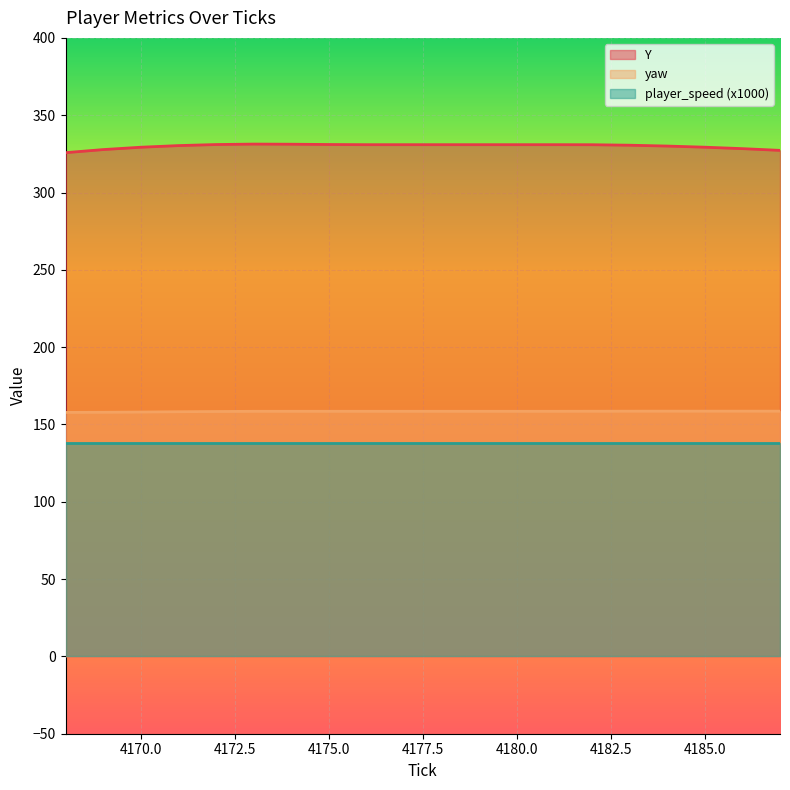

True or false: Y has more than 1 interior local peaks.

False